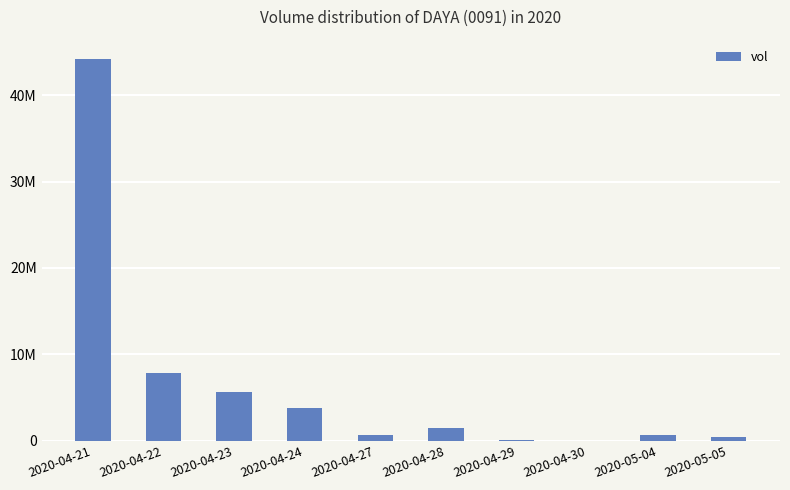

How many distinct data groups are displayed?

1